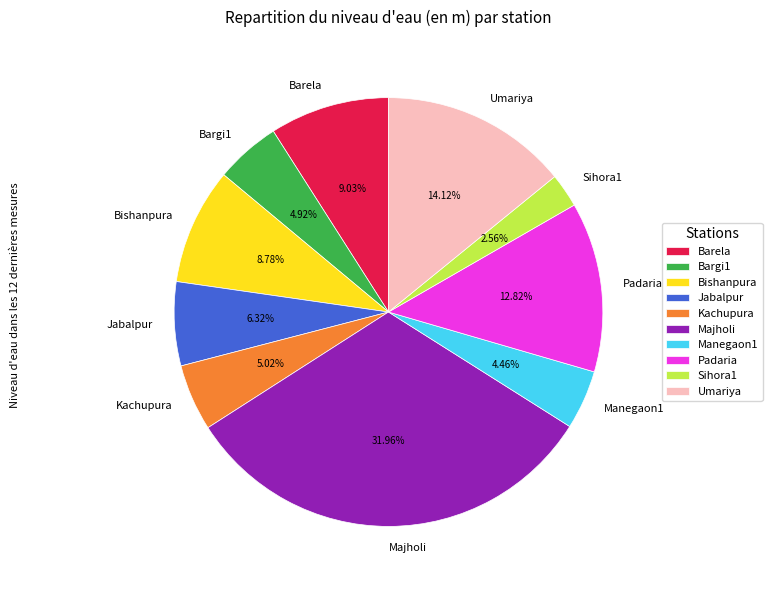

Which category has the biggest portion of the pie?

Majholi